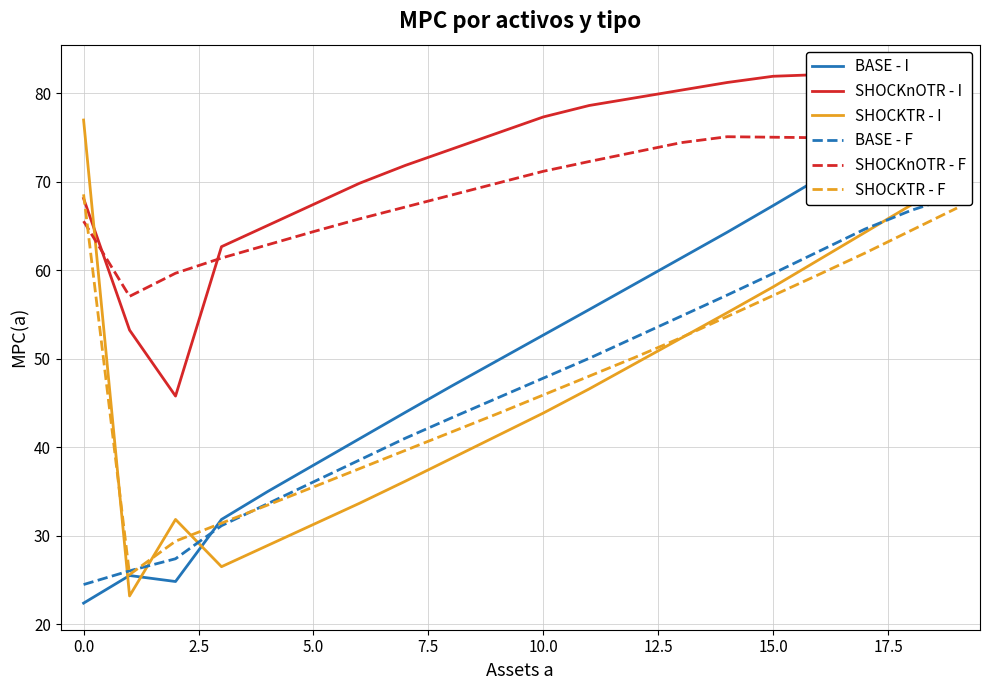

What is the total value across all series at 10?

338.9